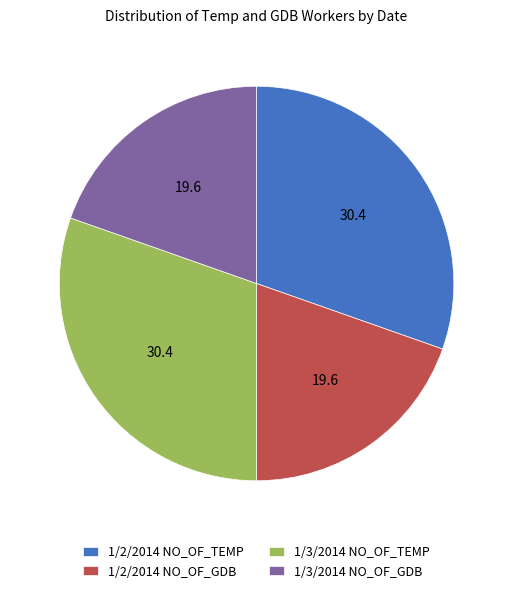

Is 1/2/2014 NO_OF_GDB the majority of the pie?

No